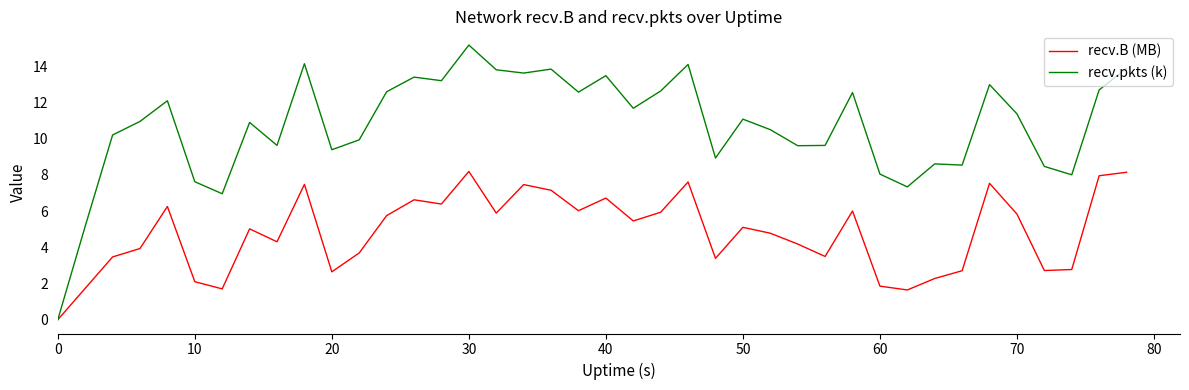

Which series has the largest range (max minus min)?

recv.pkts (k)